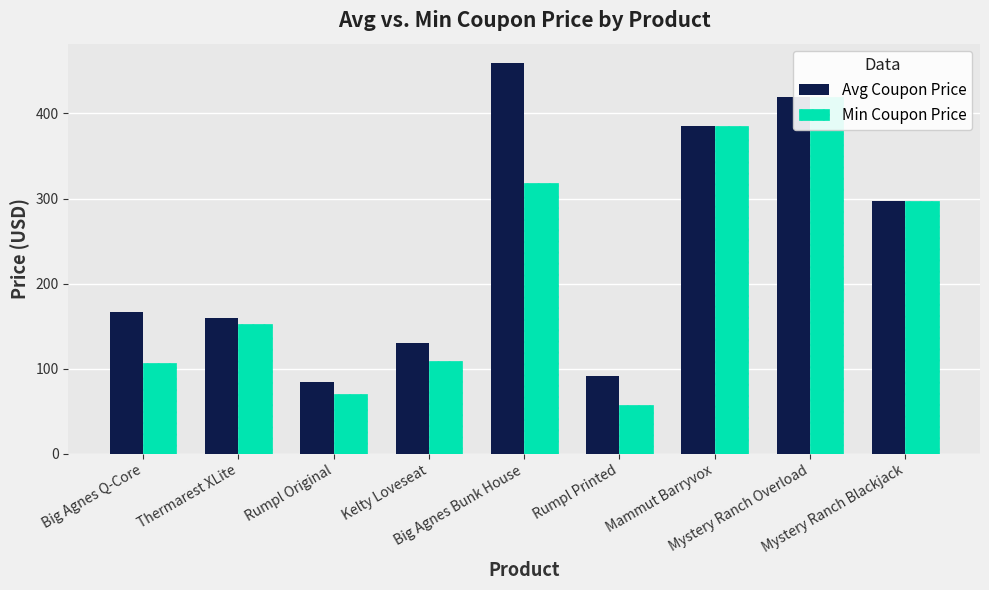

What is the lowest value of the Avg Coupon Price series?

84.6